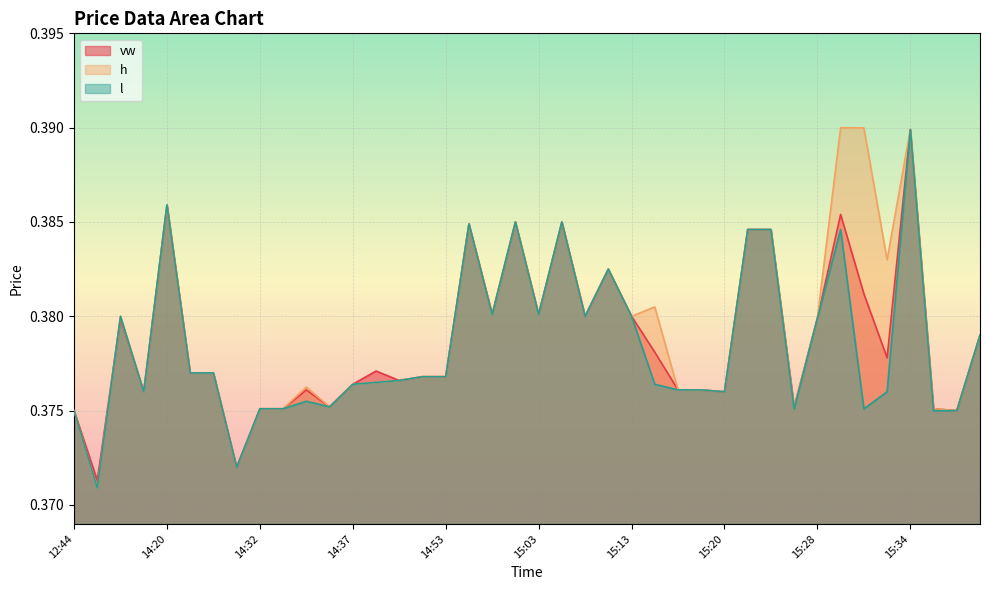

Between 14:20 and 15:12, which series saw the biggest shift?

vw